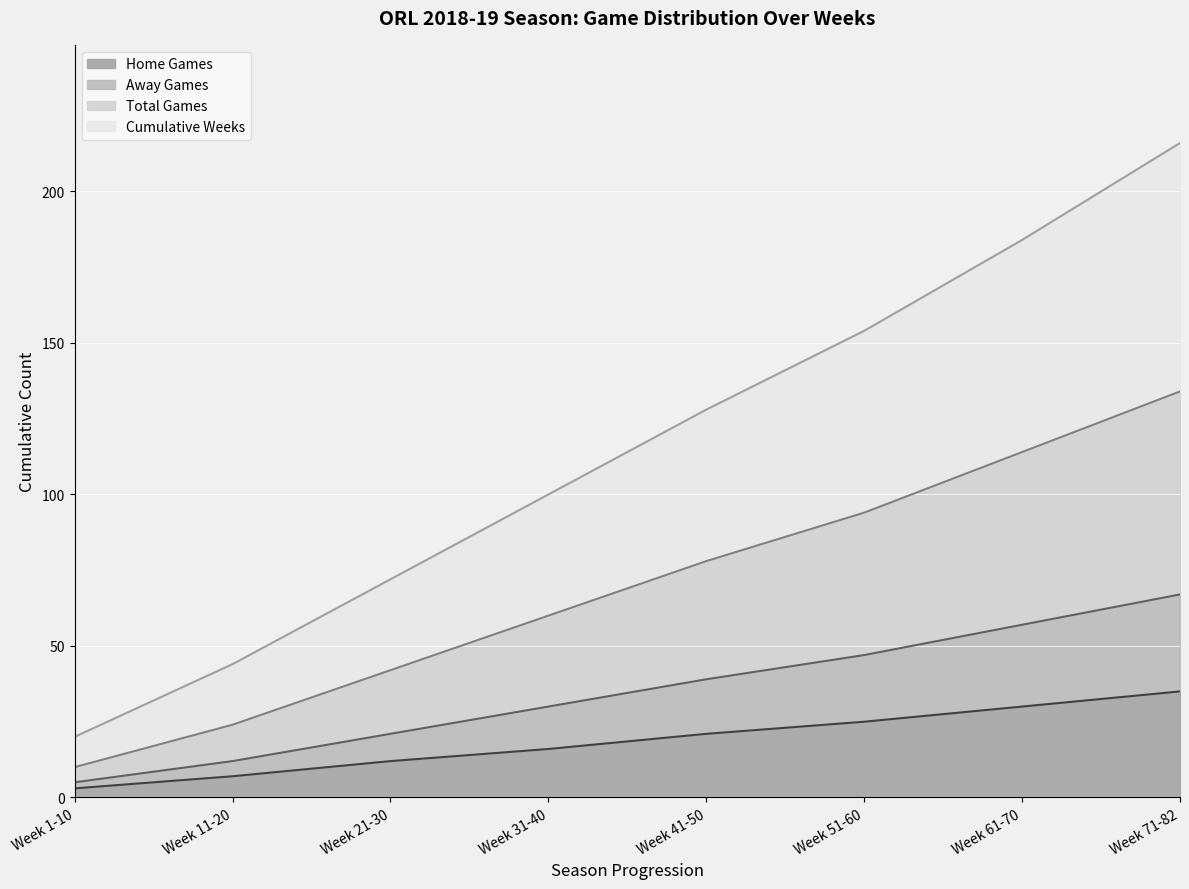

The value of Cumulative Weeks at Week 21-30 is 72. True or false?

True